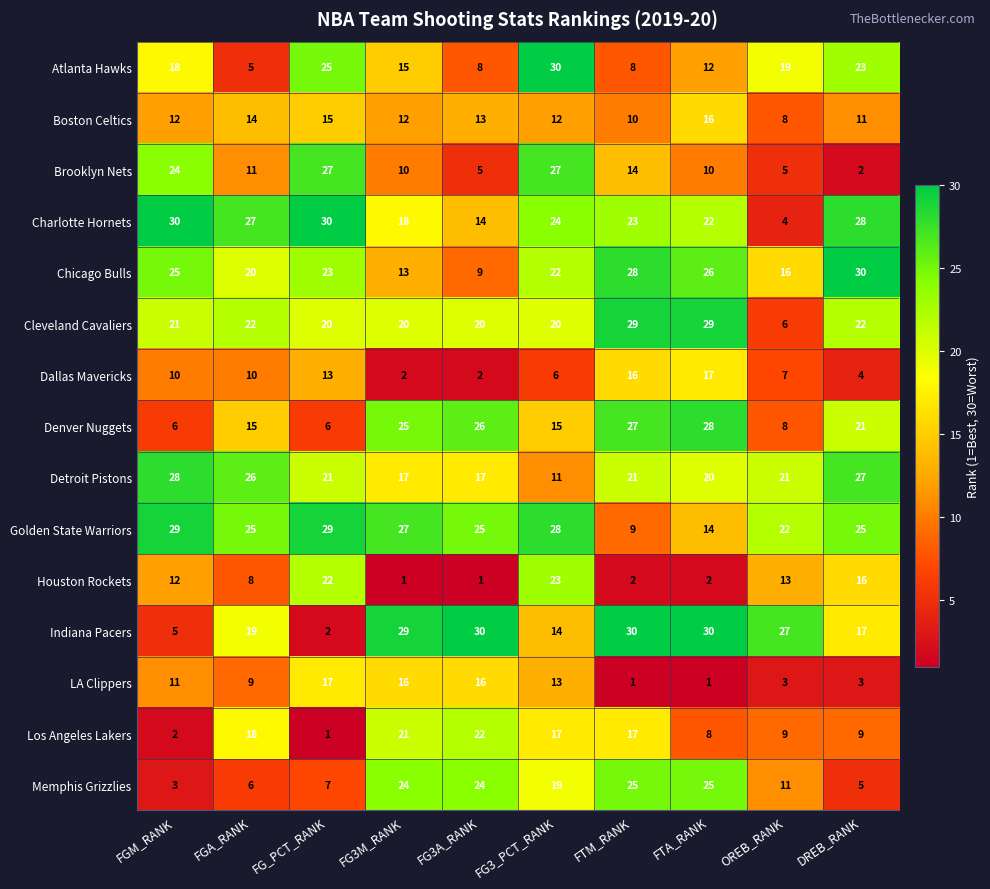

What value does the Los Angeles Lakers series have at FG3M_RANK, to the nearest 5?

20